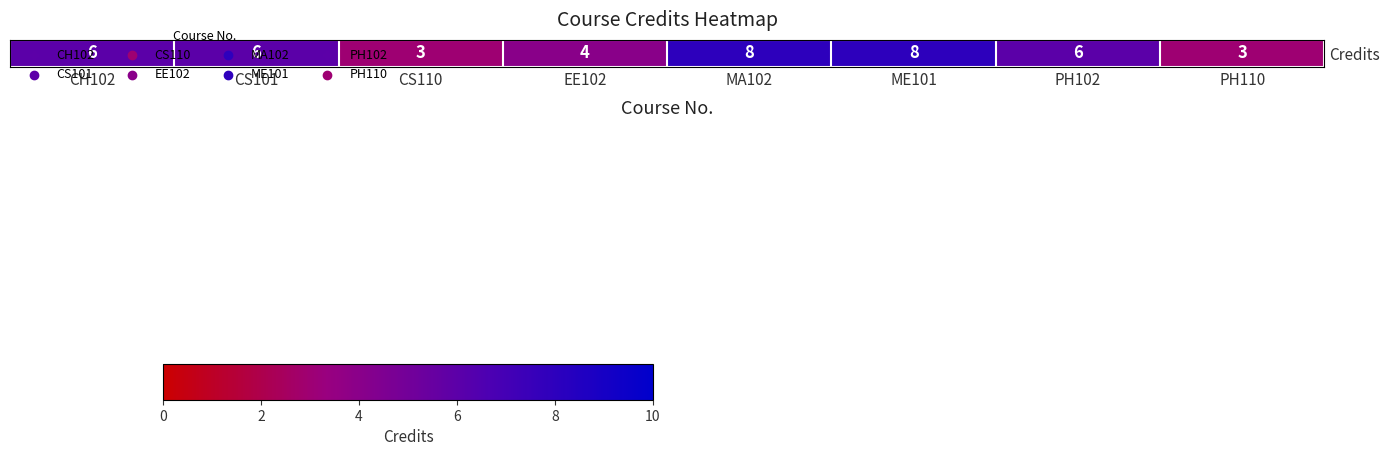

List the labels in order of value, largest first.

MA102, ME101, CH102, CS101, PH102, EE102, CS110, PH110